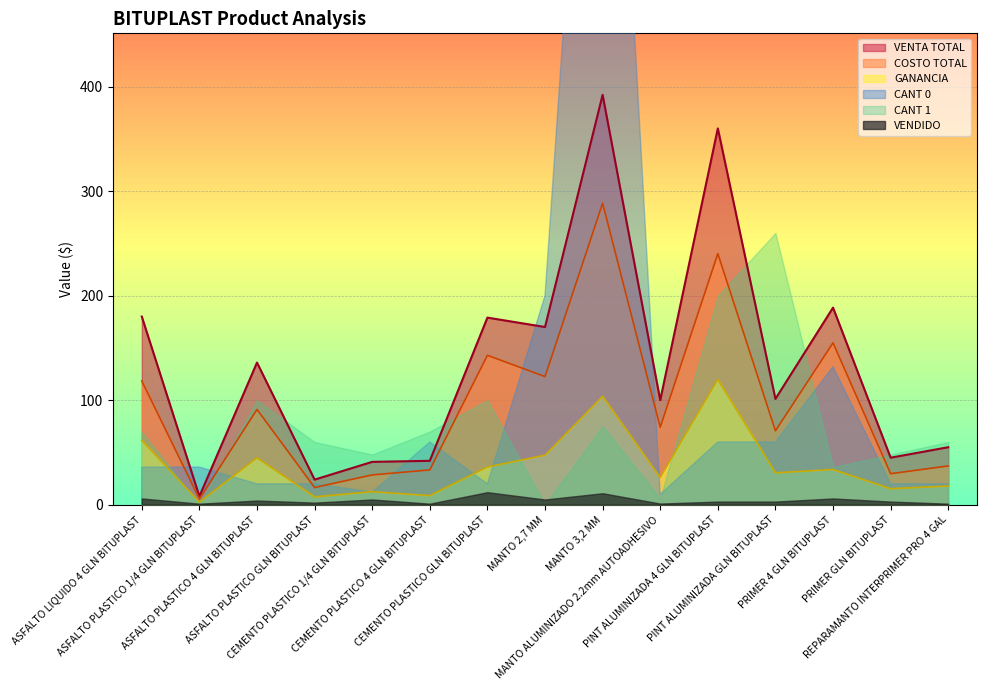

How many interior local peaks does the costo_total series have?

5